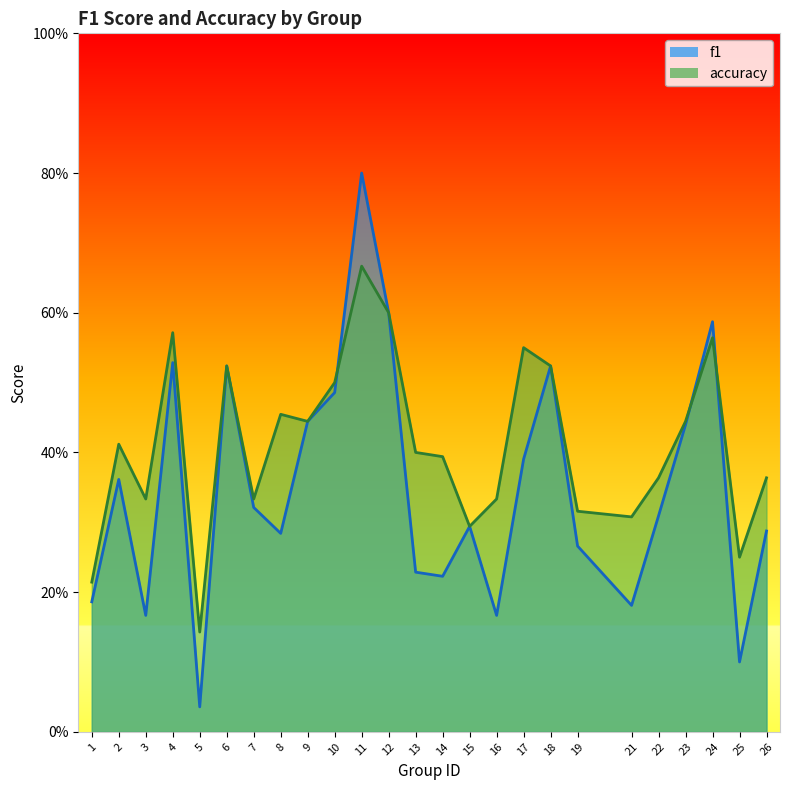

Reading left to right, extract all data points from this chart.

f1: 1=0.2	2=0.4	3=0.2	4=0.5	5=0.0	6=0.5	7=0.3	8=0.3	9=0.4	10=0.5	11=0.8	12=0.6	13=0.2	14=0.2	15=0.3	16=0.2	17=0.4	18=0.5	19=0.3	21=0.2	22=0.3	23=0.4	24=0.6	25=0.1	26=0.3
accuracy: 1=0.2	2=0.4	3=0.3	4=0.6	5=0.1	6=0.5	7=0.3	8=0.5	9=0.4	10=0.5	11=0.7	12=0.6	13=0.4	14=0.4	15=0.3	16=0.3	17=0.6	18=0.5	19=0.3	21=0.3	22=0.4	23=0.4	24=0.6	25=0.2	26=0.4